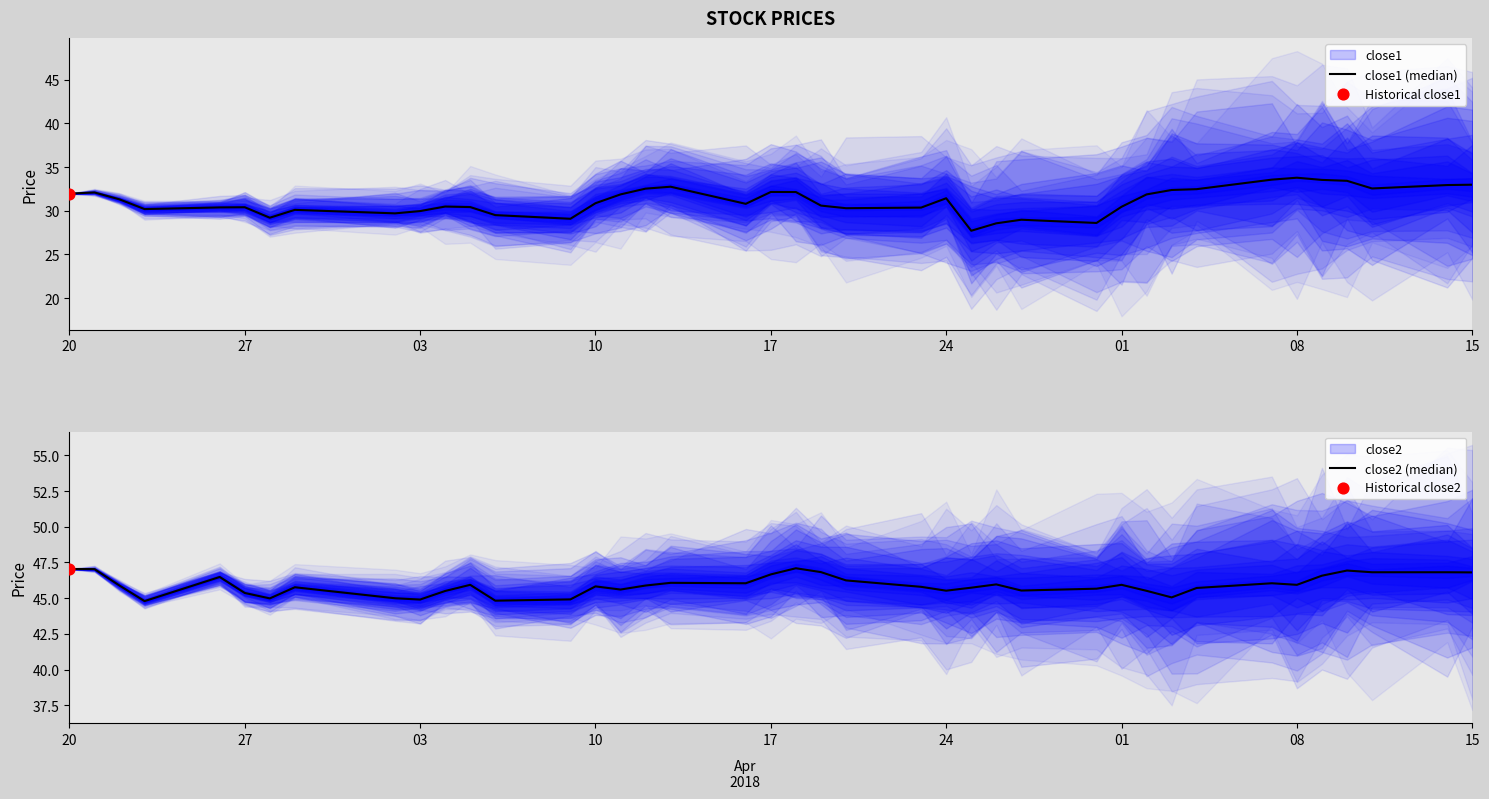

Which series has the largest Y range (max minus min)?

close1 (median)